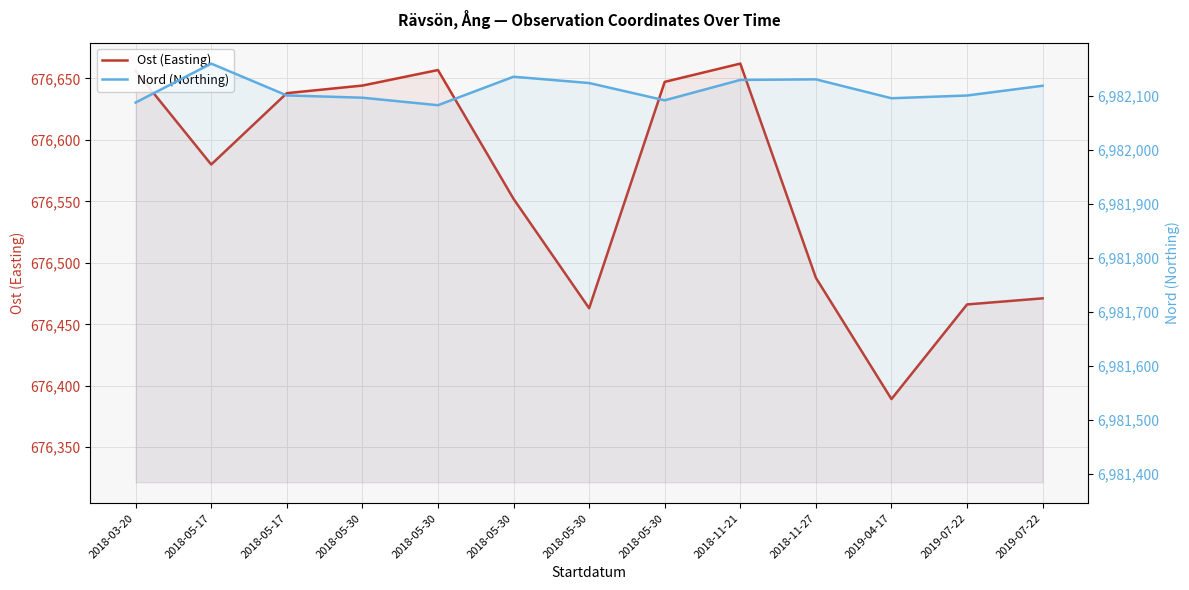

Rank the series at 2018-05-30 from lowest to highest value.

Ost (Easting), Nord (Northing)